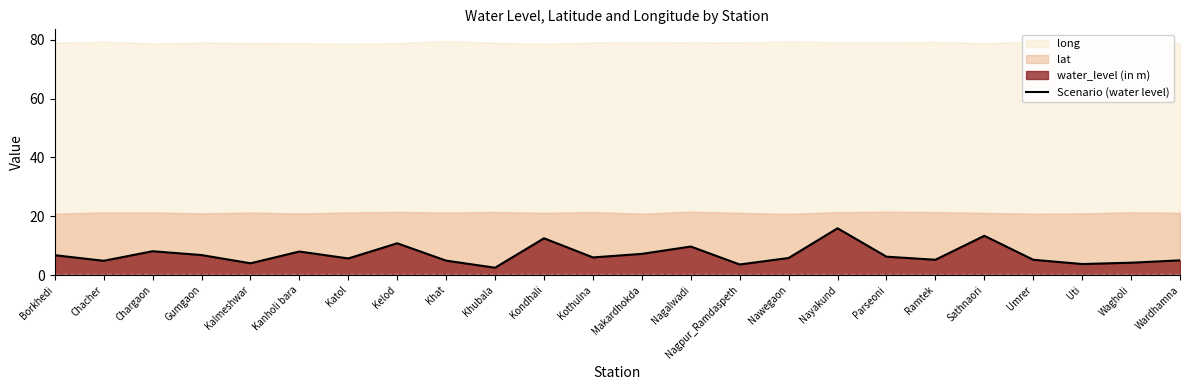

What is the greatest value displayed?

15.9